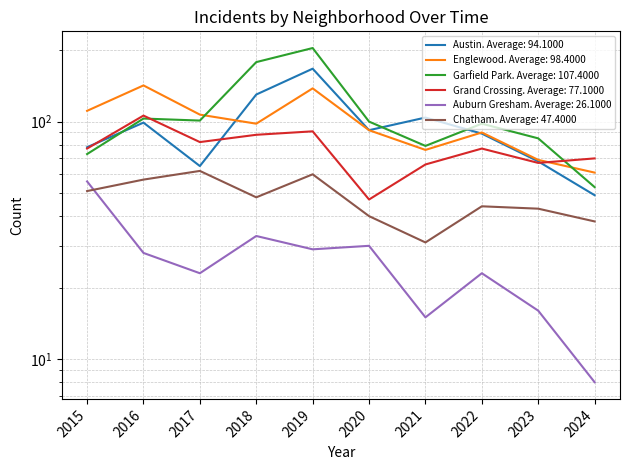

Where does the Englewood series first go above 98?

2015